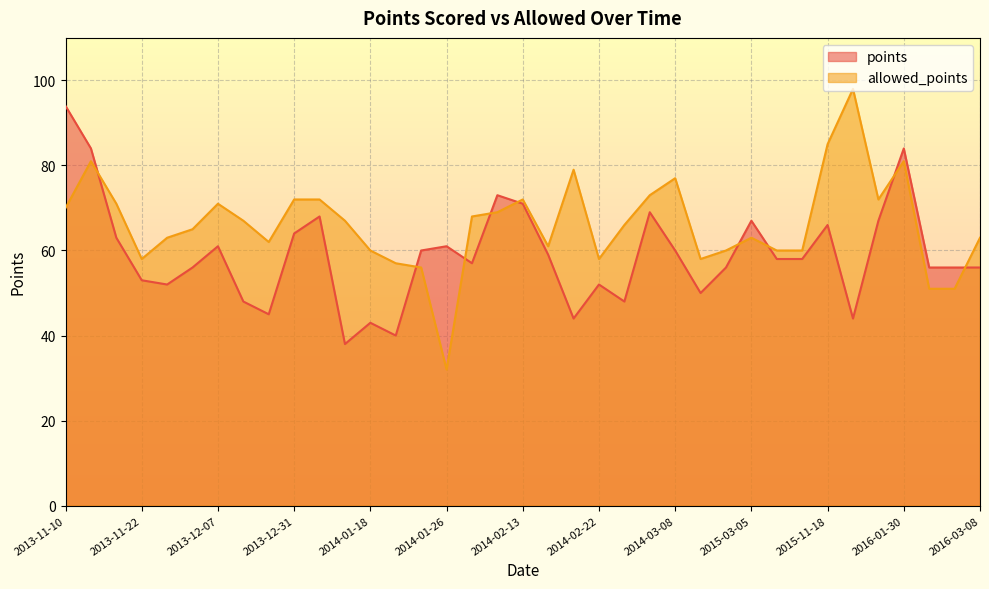

Does the chart display data point markers on the line(s)?

No